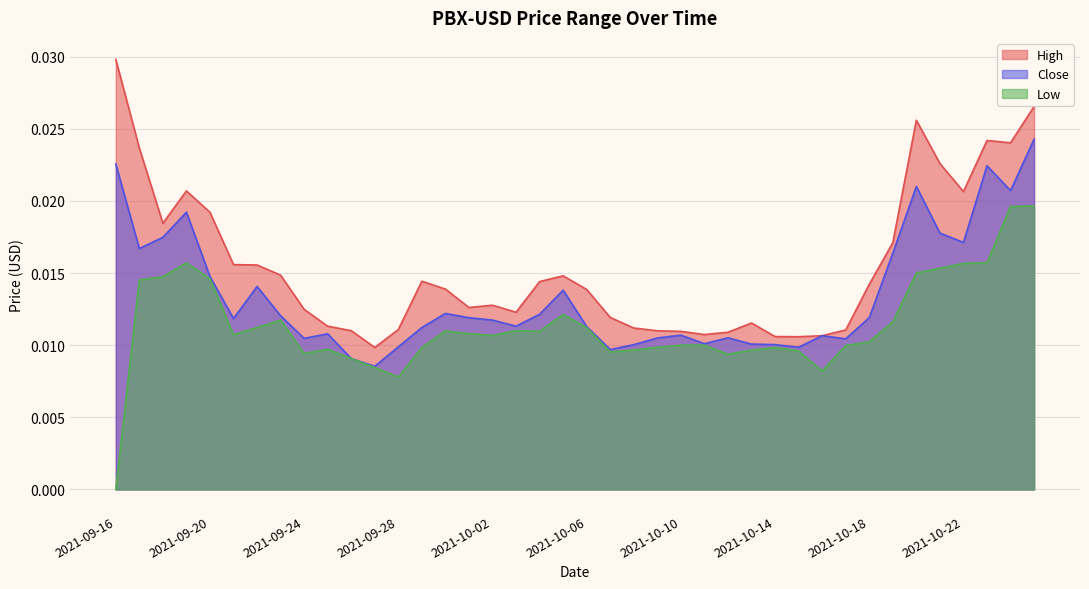

List the labels in order of High value, largest first.

2021-09-16, 2021-10-25, 2021-10-20, 2021-10-23, 2021-10-24, 2021-09-17, 2021-10-21, 2021-09-19, 2021-10-22, 2021-09-20, 2021-09-18, 2021-10-19, 2021-09-21, 2021-09-22, 2021-09-23, 2021-10-05, 2021-09-29, 2021-10-04, 2021-10-18, 2021-09-30, 2021-10-06, 2021-10-02, 2021-10-01, 2021-09-24, 2021-10-03, 2021-10-07, 2021-10-13, 2021-09-25, 2021-10-08, 2021-09-28, 2021-10-17, 2021-09-26, 2021-10-09, 2021-10-10, 2021-10-12, 2021-10-11, 2021-10-16, 2021-10-14, 2021-10-15, 2021-09-27